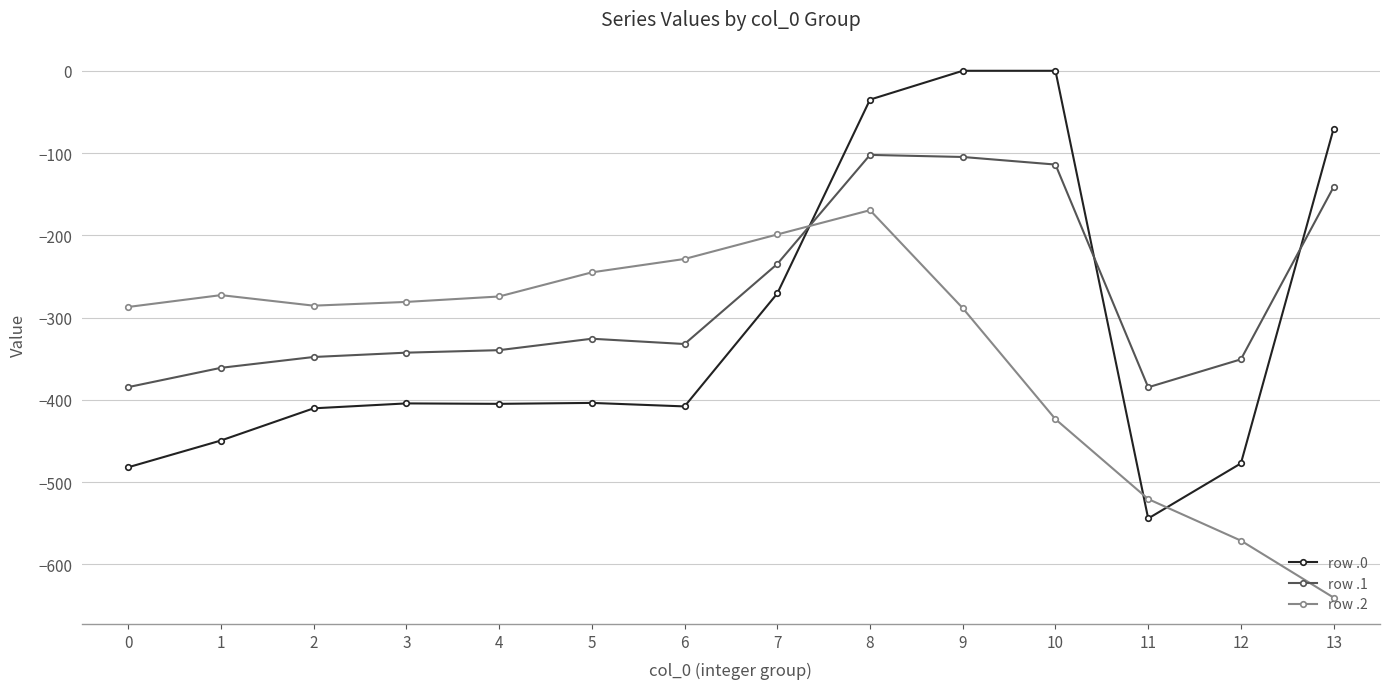

How many series are shown in this chart?

3